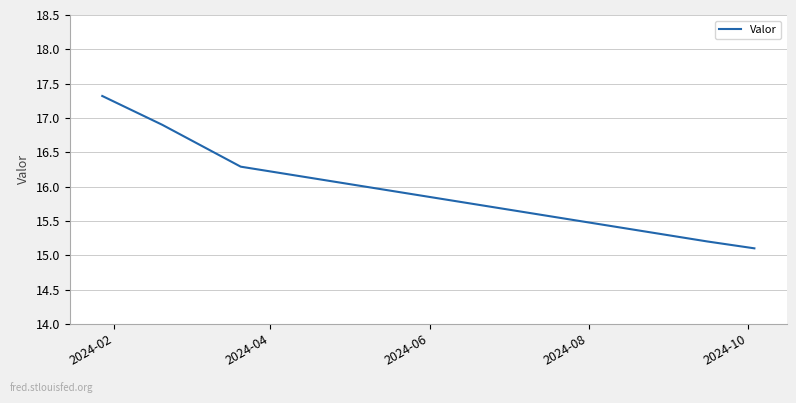

What is the greatest value displayed?

17.3